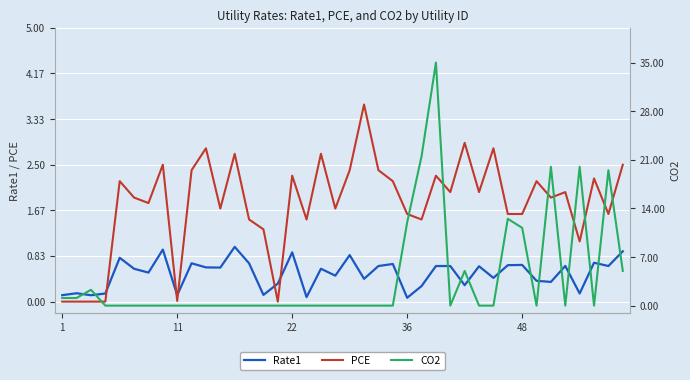

What is the maximum value for PCE?

3.6